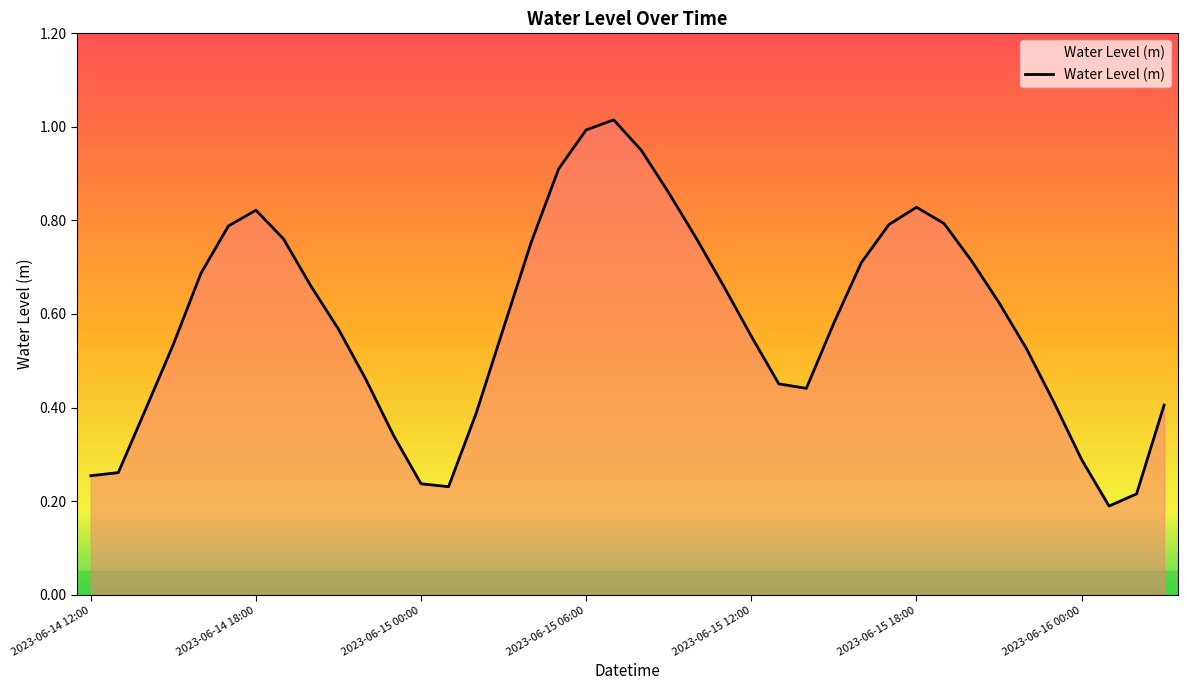

Reading left to right, extract all data points from this chart.

2023-06-14 12:00=0.3	2023-06-14 13:00=0.3	2023-06-14 14:00=0.4	2023-06-14 15:00=0.5	2023-06-14 16:00=0.7	2023-06-14 17:00=0.8	2023-06-14 18:00=0.8	2023-06-14 19:00=0.8	2023-06-14 20:00=0.7	2023-06-14 21:00=0.6	2023-06-14 22:00=0.5	2023-06-14 23:00=0.3	2023-06-15 00:00=0.2	2023-06-15 01:00=0.2	2023-06-15 02:00=0.4	2023-06-15 03:00=0.6	2023-06-15 04:00=0.8	2023-06-15 05:00=0.9	2023-06-15 06:00=1.0	2023-06-15 07:00=1.0	2023-06-15 08:00=1.0	2023-06-15 09:00=0.9	2023-06-15 10:00=0.8	2023-06-15 11:00=0.7	2023-06-15 12:00=0.6	2023-06-15 13:00=0.5	2023-06-15 14:00=0.4	2023-06-15 15:00=0.6	2023-06-15 16:00=0.7	2023-06-15 17:00=0.8	2023-06-15 18:00=0.8	2023-06-15 19:00=0.8	2023-06-15 20:00=0.7	2023-06-15 21:00=0.6	2023-06-15 22:00=0.5	2023-06-15 23:00=0.4	2023-06-16 00:00=0.3	2023-06-16 01:00=0.2	2023-06-16 02:00=0.2	2023-06-16 03:00=0.4